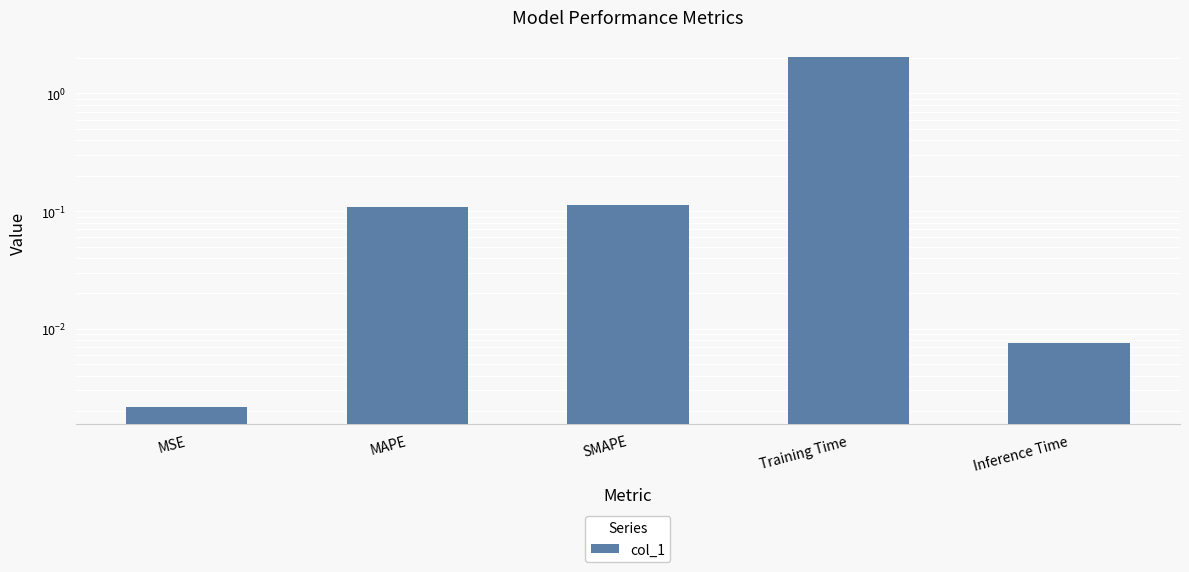

Are the bars grouped side by side (vs. stacked)?

No